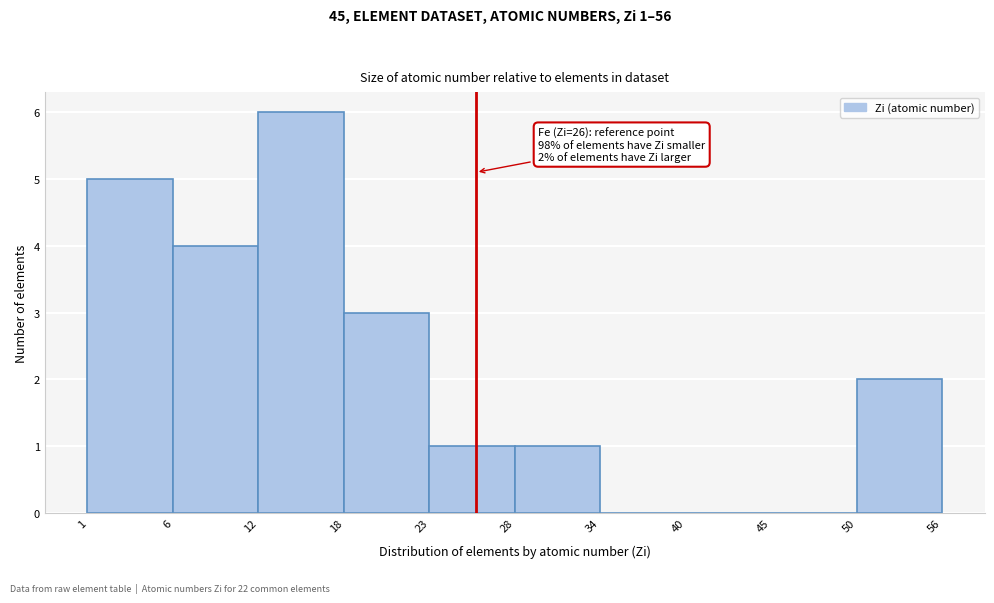

Which range on the x-axis has the tallest bar?

12 to 18